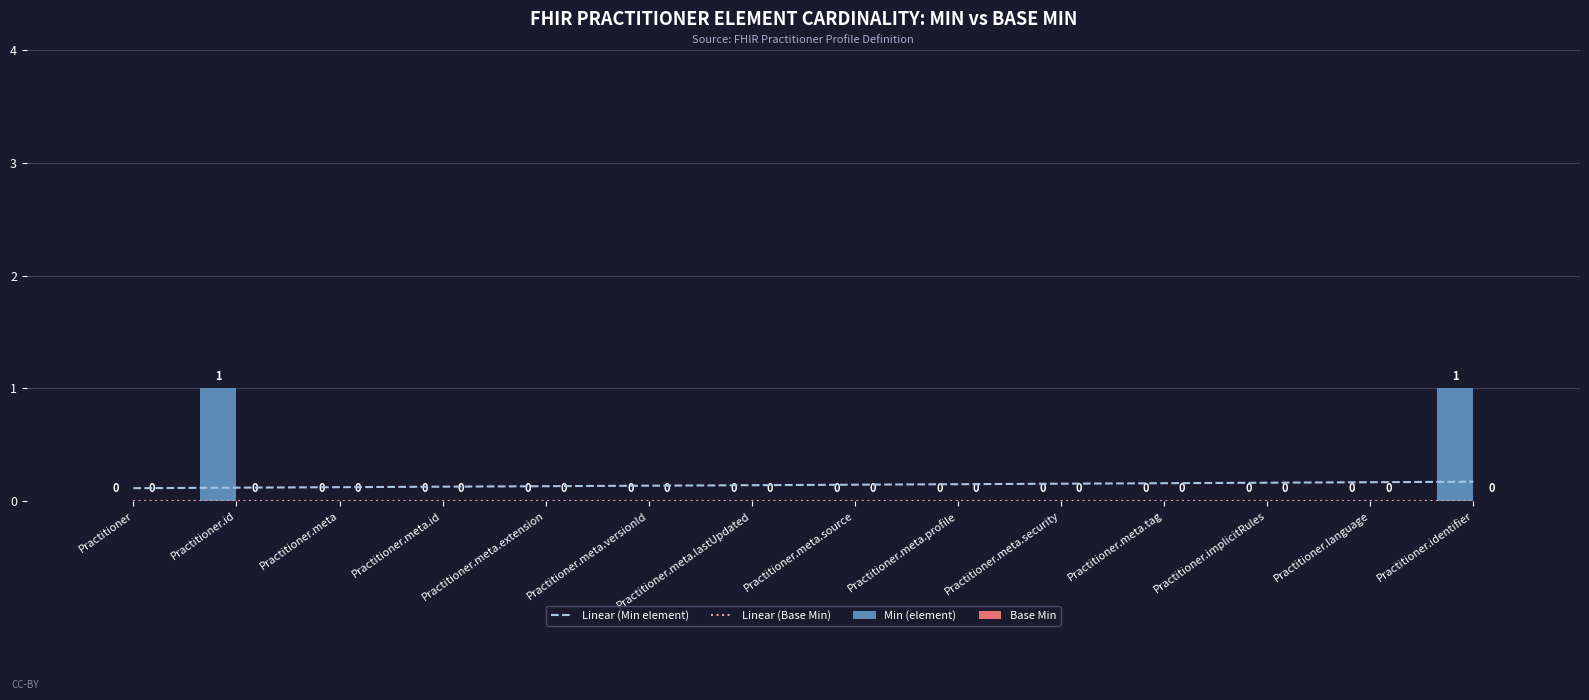

True or false: Base Min has a value of 0.0 at Practitioner.meta.versionId.

True